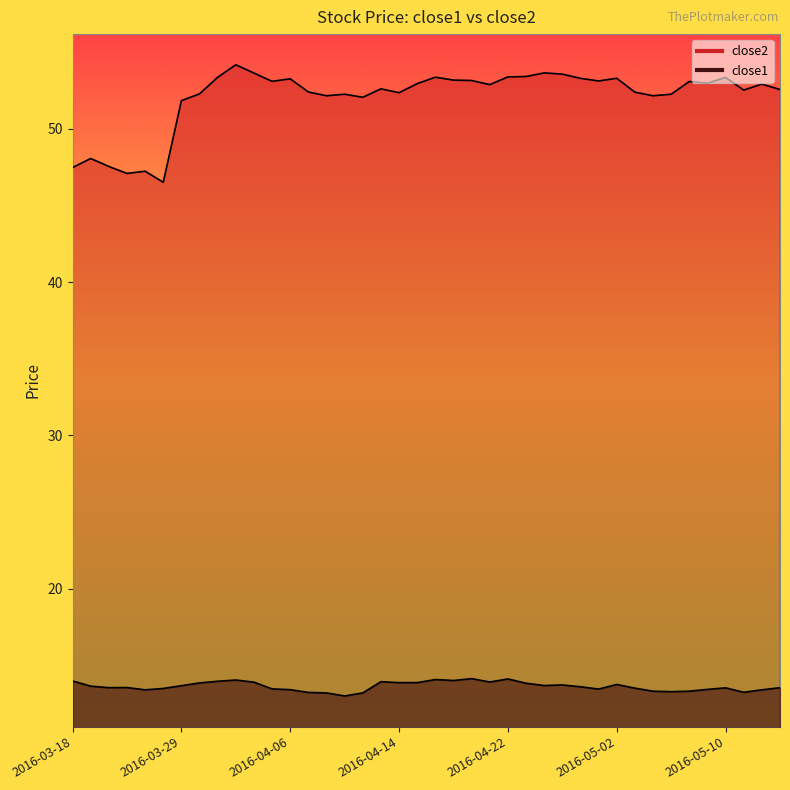

List the series in order of their peak value, highest first.

close2, close1